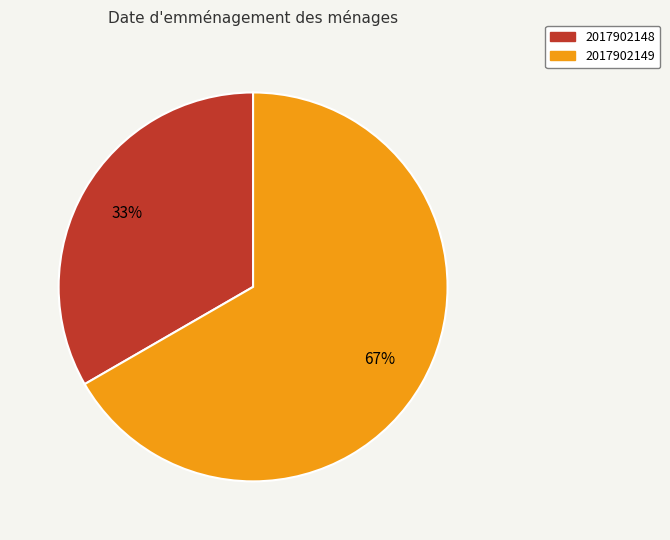

To the nearest percent, what is the average slice percentage?

50%